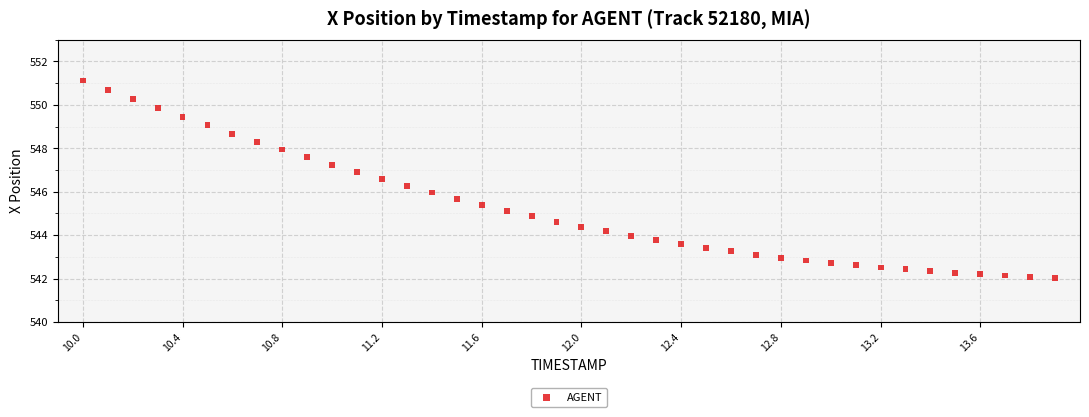

What is the range of X values (max minus min)?

3.9